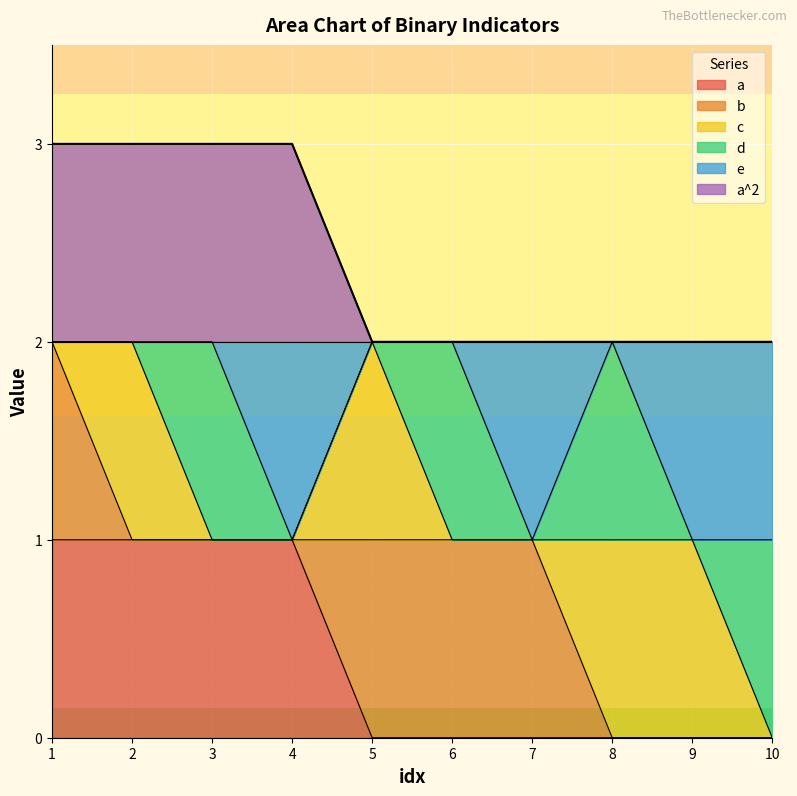

True or false: a has more than 2 points higher than both neighbors.

False